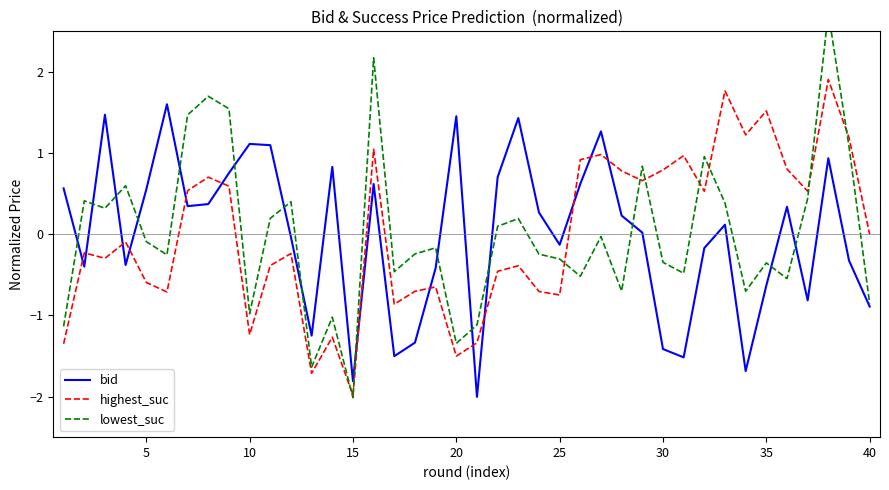

What is the maximum value for highest_suc?

1.9